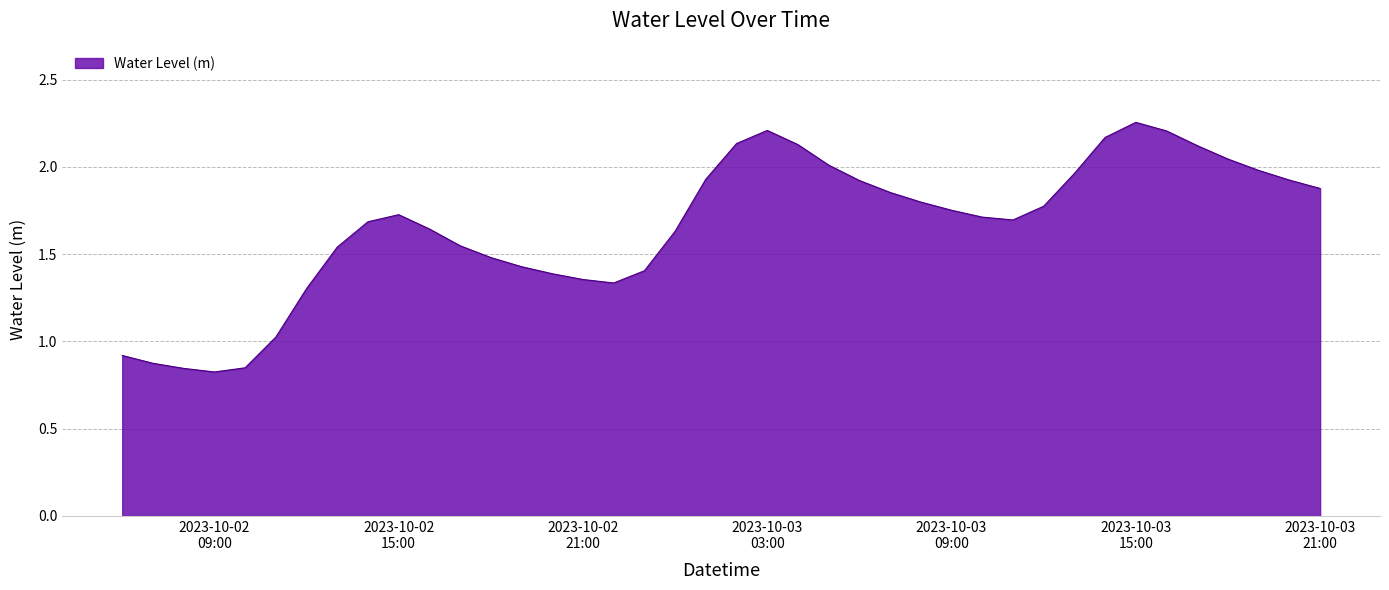

What is the value of the 37th point from the left?

2.0